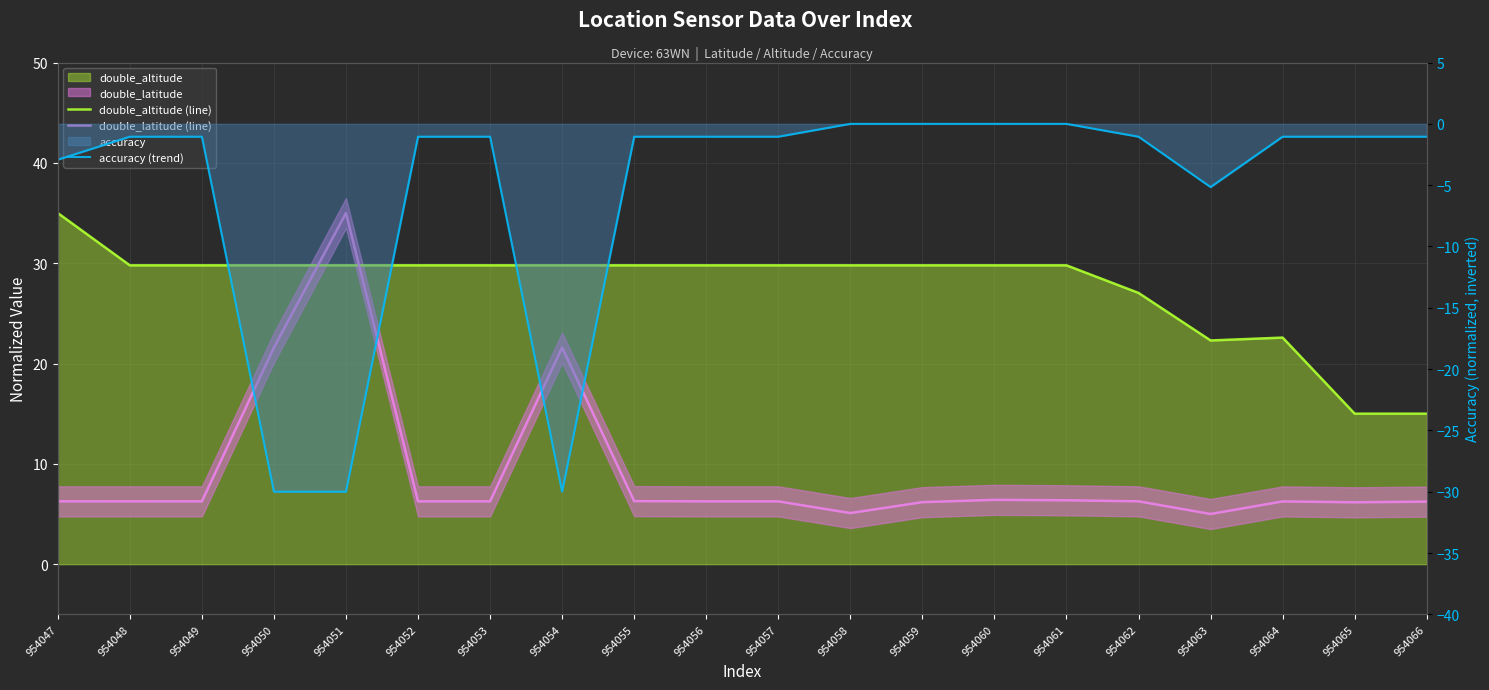

How many categories are shown in the chart?

20